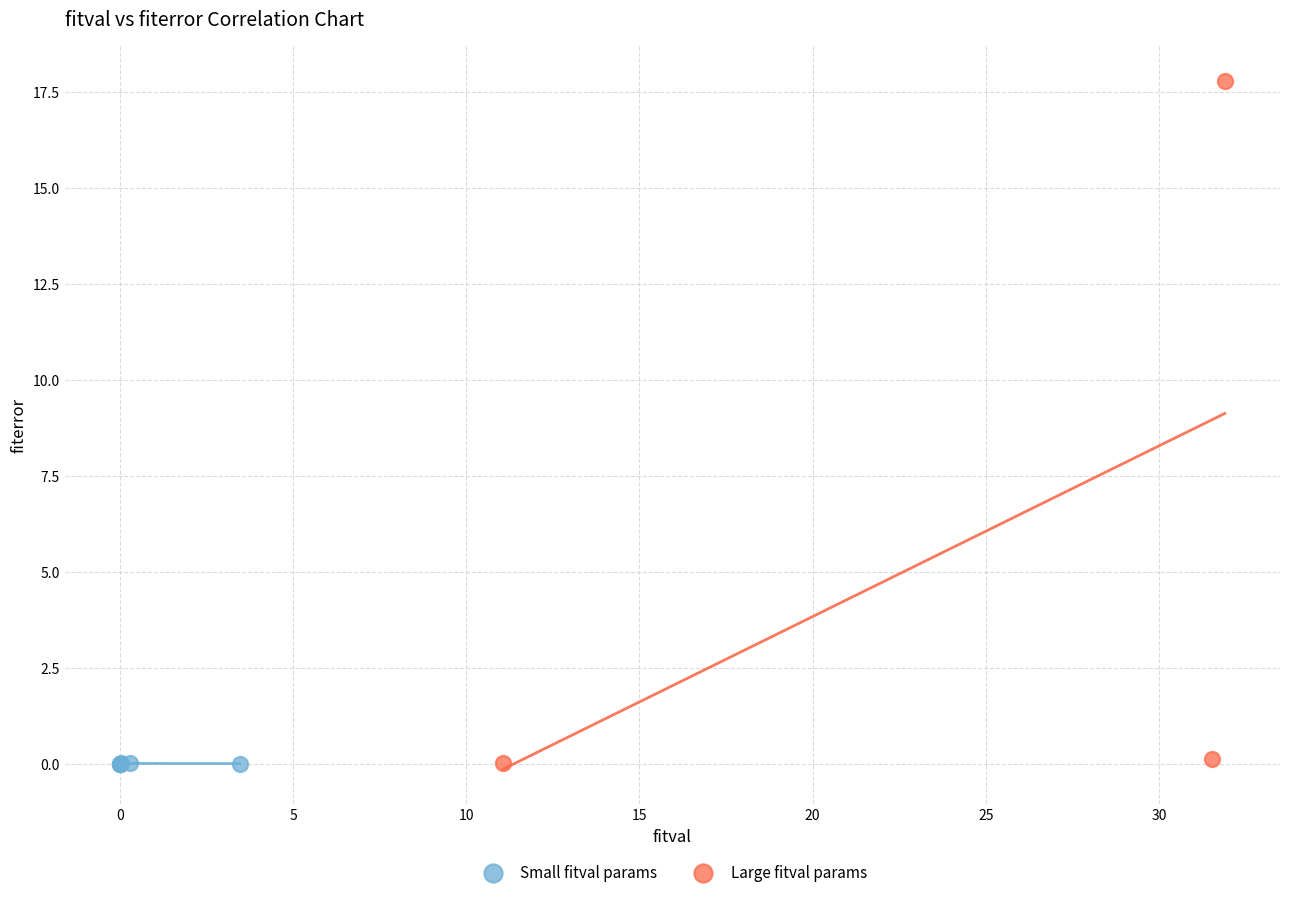

Which series reaches the maximum Y coordinate?

Large fitval params